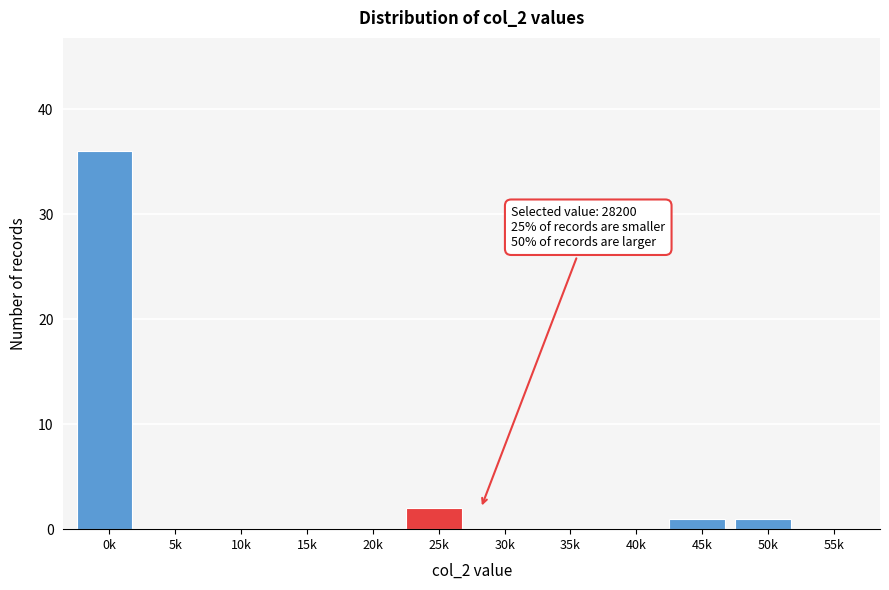

Reading left to right, extract all data points from this chart.

0k=36	5k=0	10k=0	15k=0	20k=0	25k=2	30k=0	35k=0	40k=0	45k=1	50k=1	55k=0